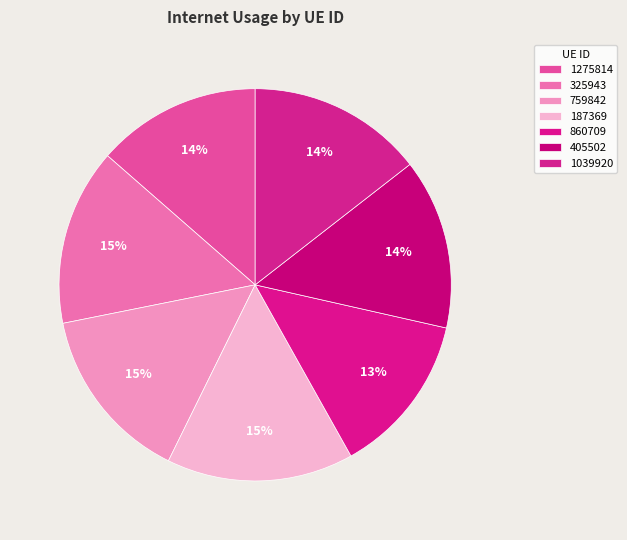

How many segments does this pie chart have?

7